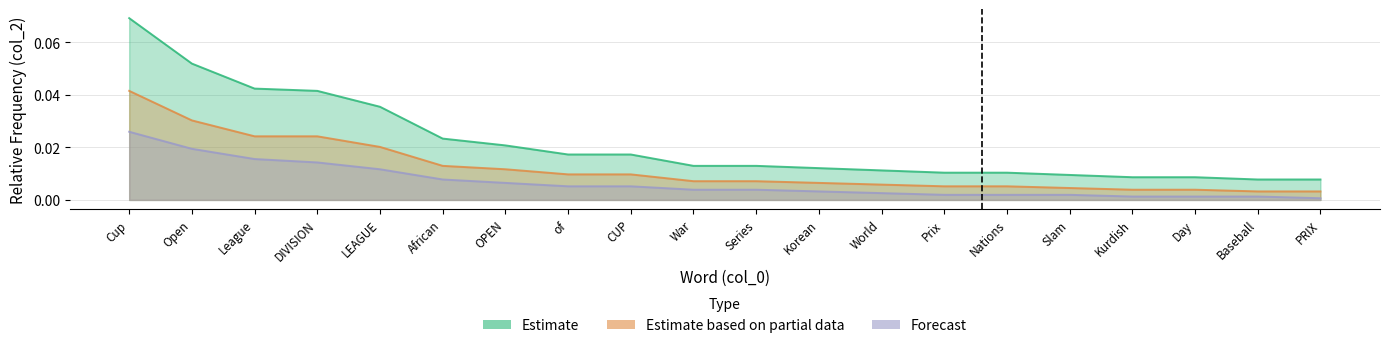

The Estimate series shows 0.0 at Day. True or false?

False